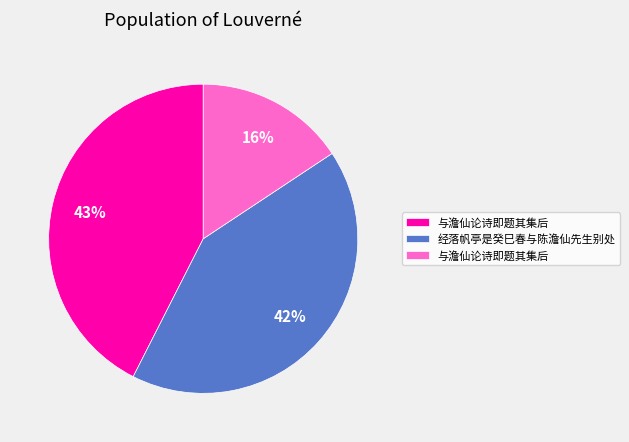

Is there any slice that represents more than half of the pie?

No